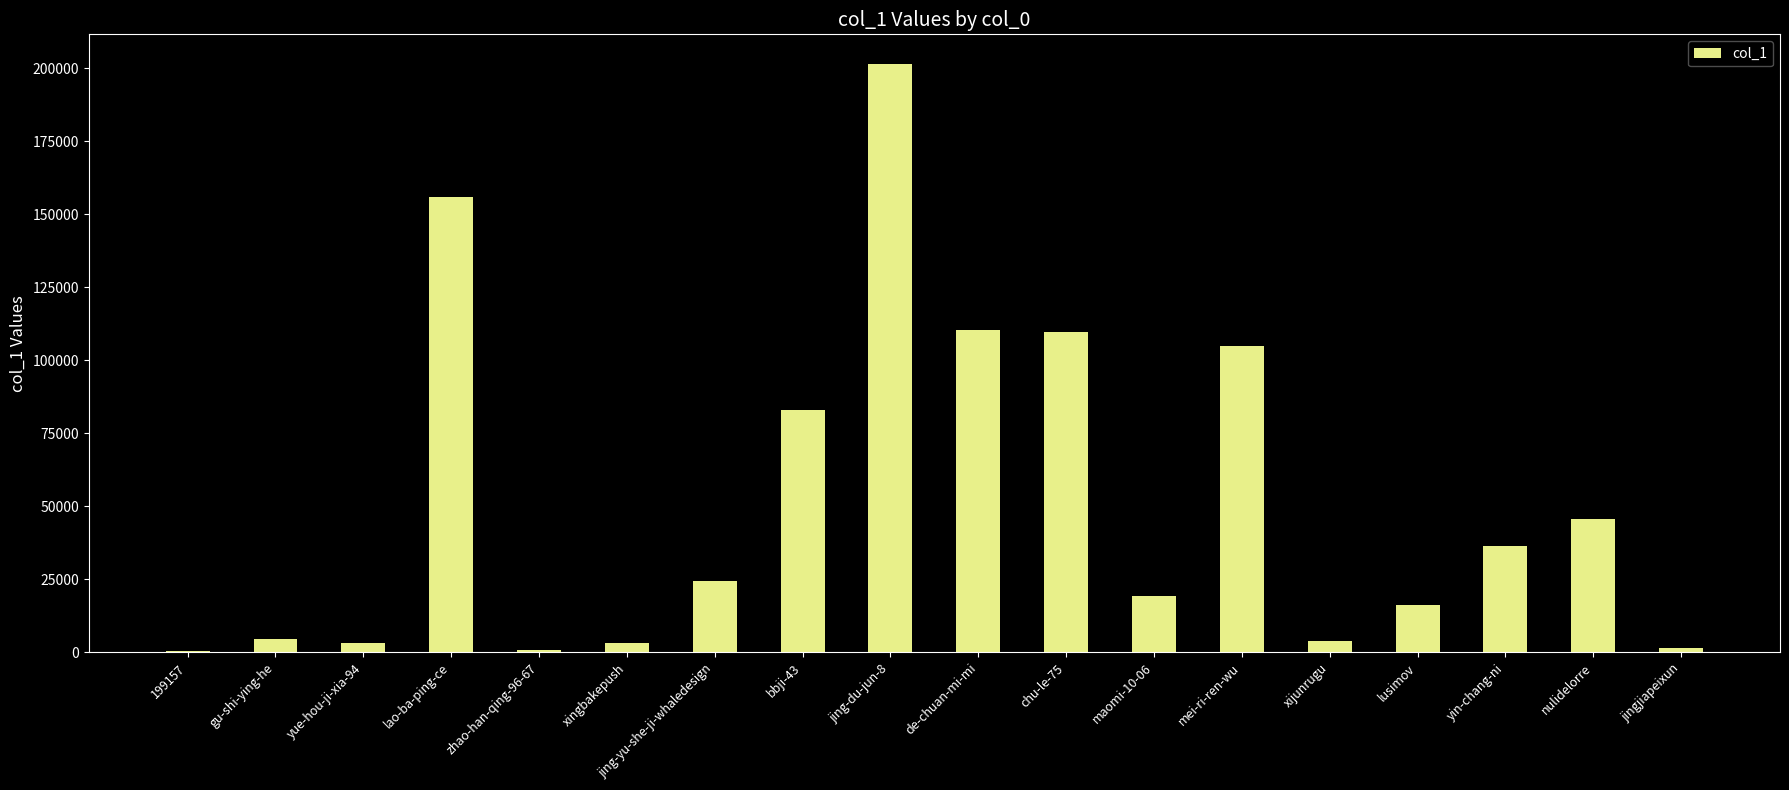

The value at mei-ri-ren-wu is 164061. True or false?

False